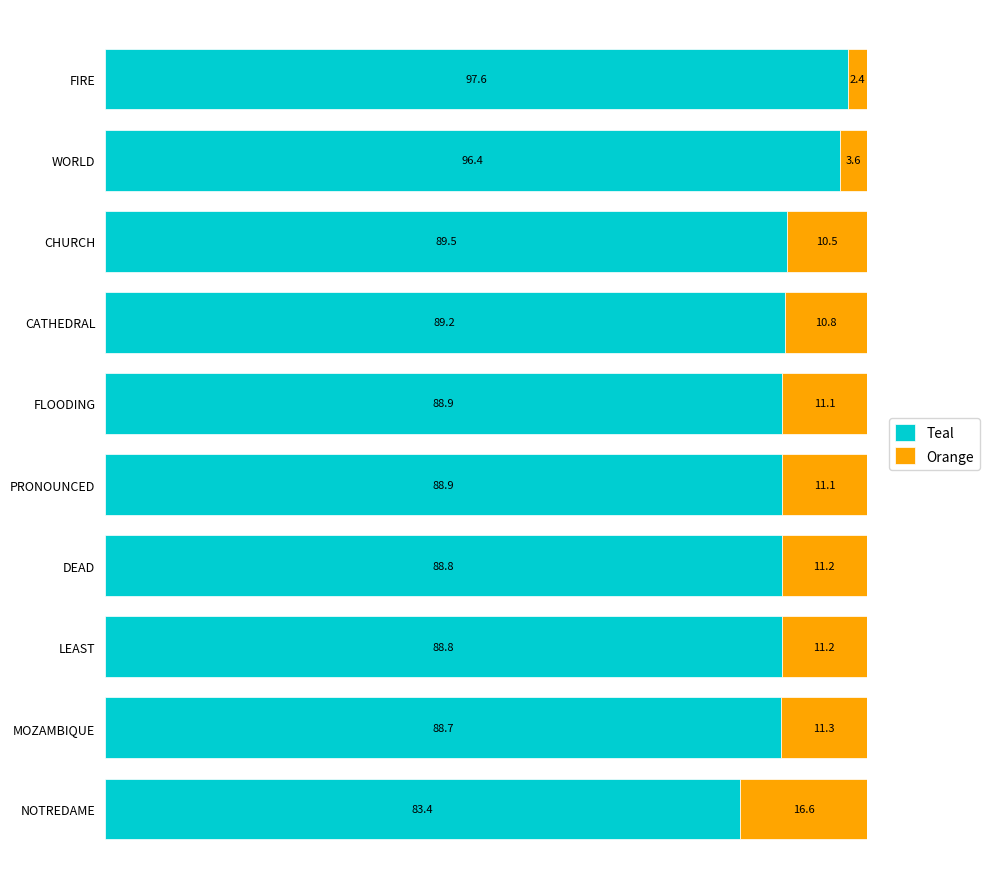

At which label does Teal reach its peak?

FIRE